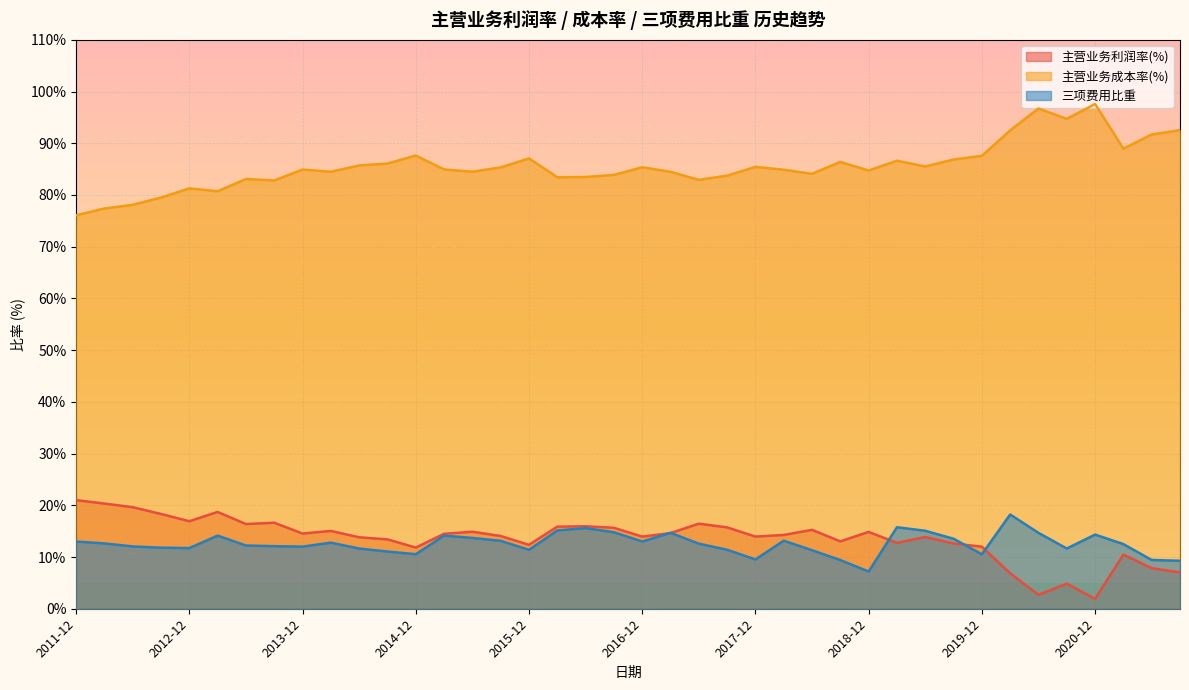

What is the difference between the 三项费用比重 values at 2020-03 and 2020-06?

3.5